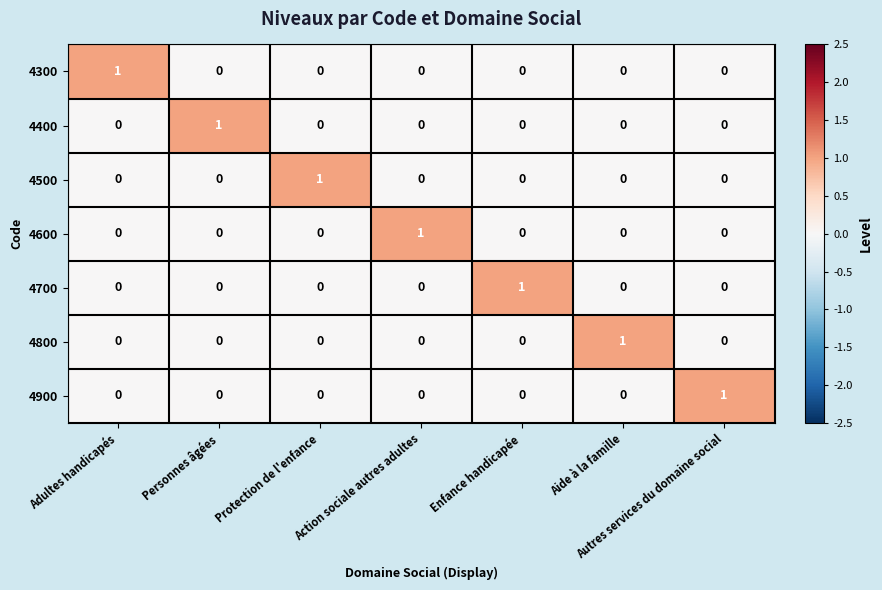

What is the spread (max minus min) of values at Aide à la famille?

1